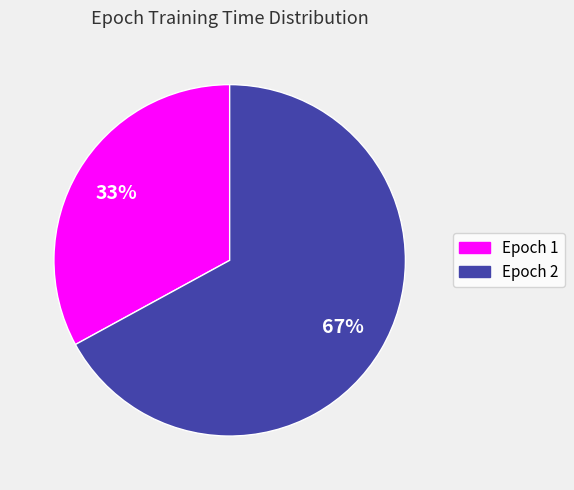

Is there any slice that represents more than half of the pie?

Yes